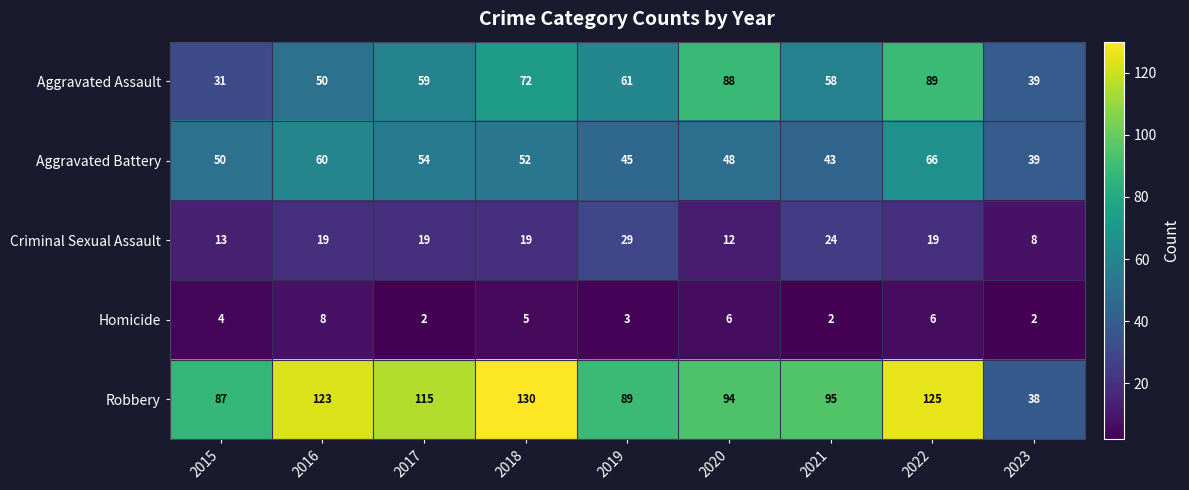

At how many categories does at least one series exceed 15?

9